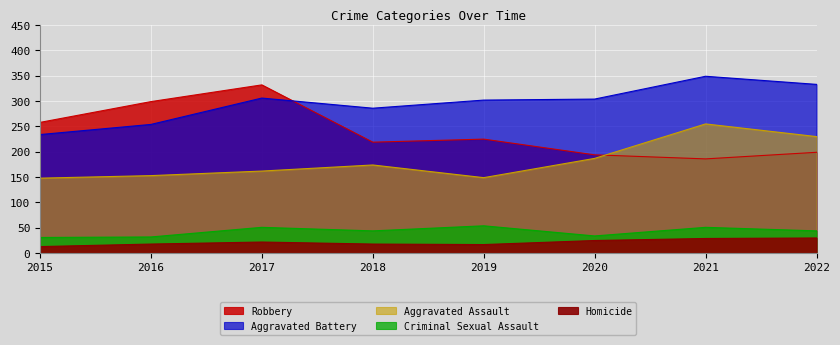

What is the sum of all Criminal Sexual Assault values?

341